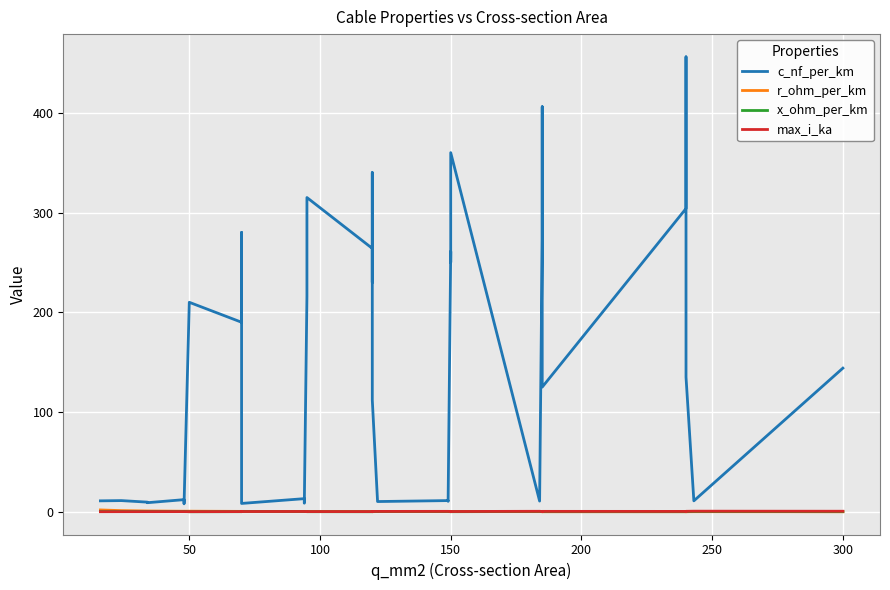

How many intersections are there between x_ohm_per_km and max_i_ka?

4